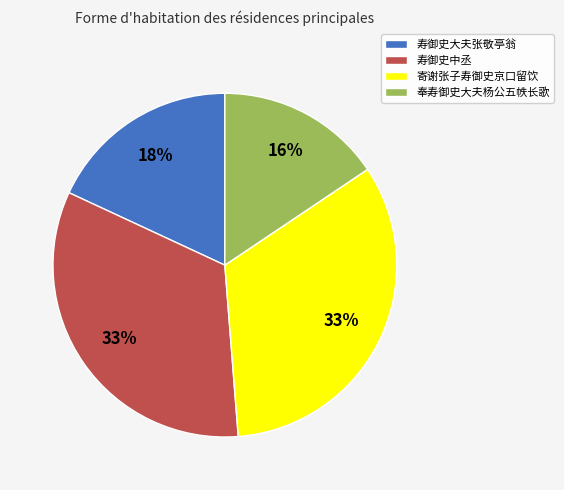

To the nearest percent, what is the combined percentage of 寿御史中丞 and 寄谢张子寿御史京口留饮?

66%